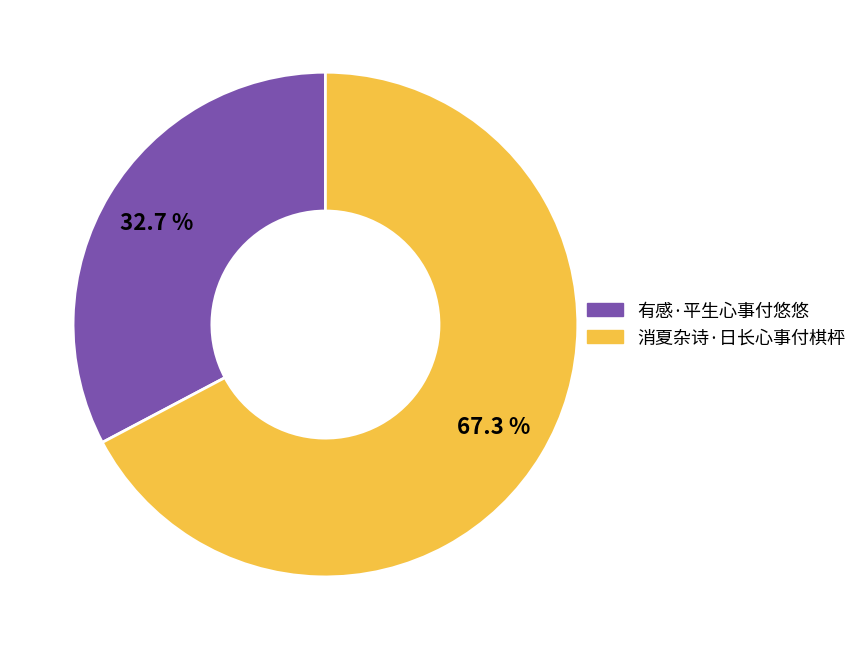

Combined, do 消夏杂诗·日长心事付棋枰 and 有感·平生心事付悠悠 account for over 50%?

Yes